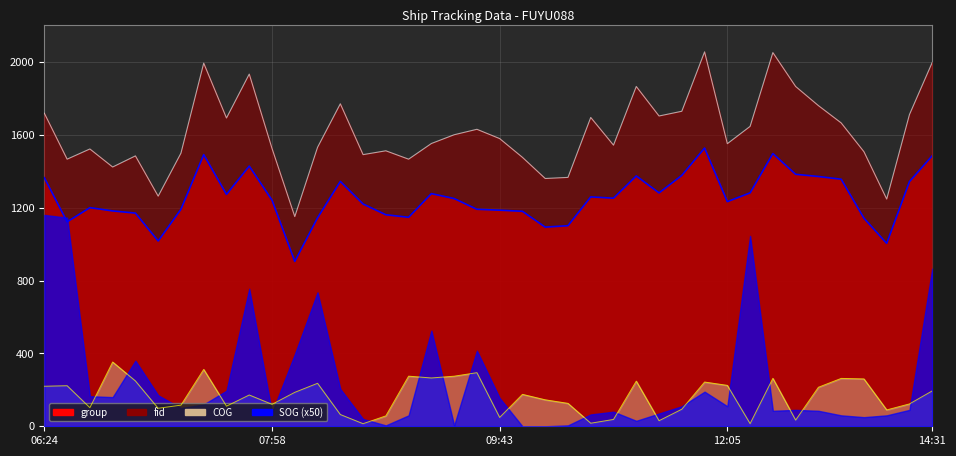

Does the chart have visible grid lines?

Yes